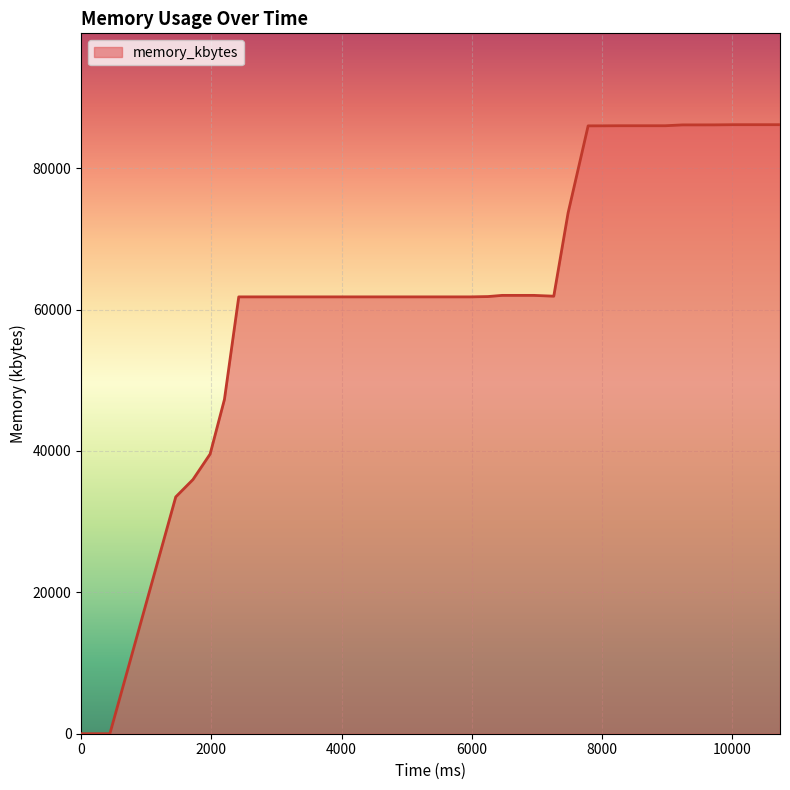

What is the maximum value shown in the chart?

86164